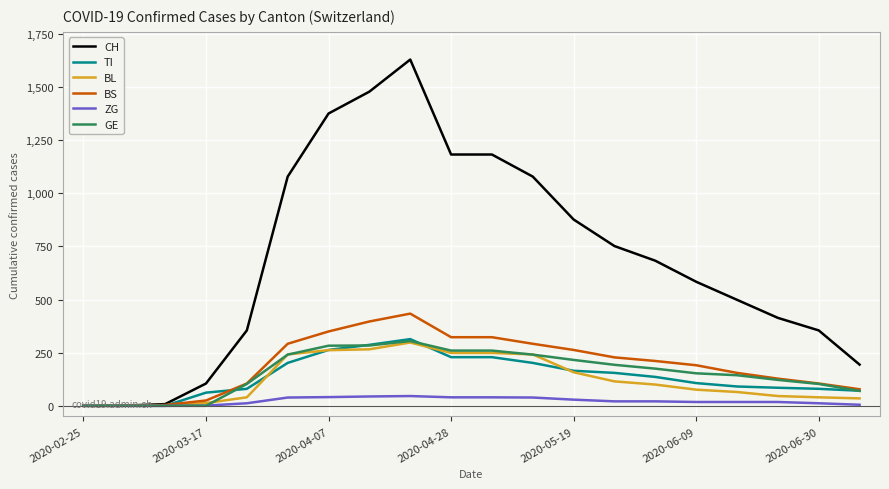

What is the greatest value displayed?

1630